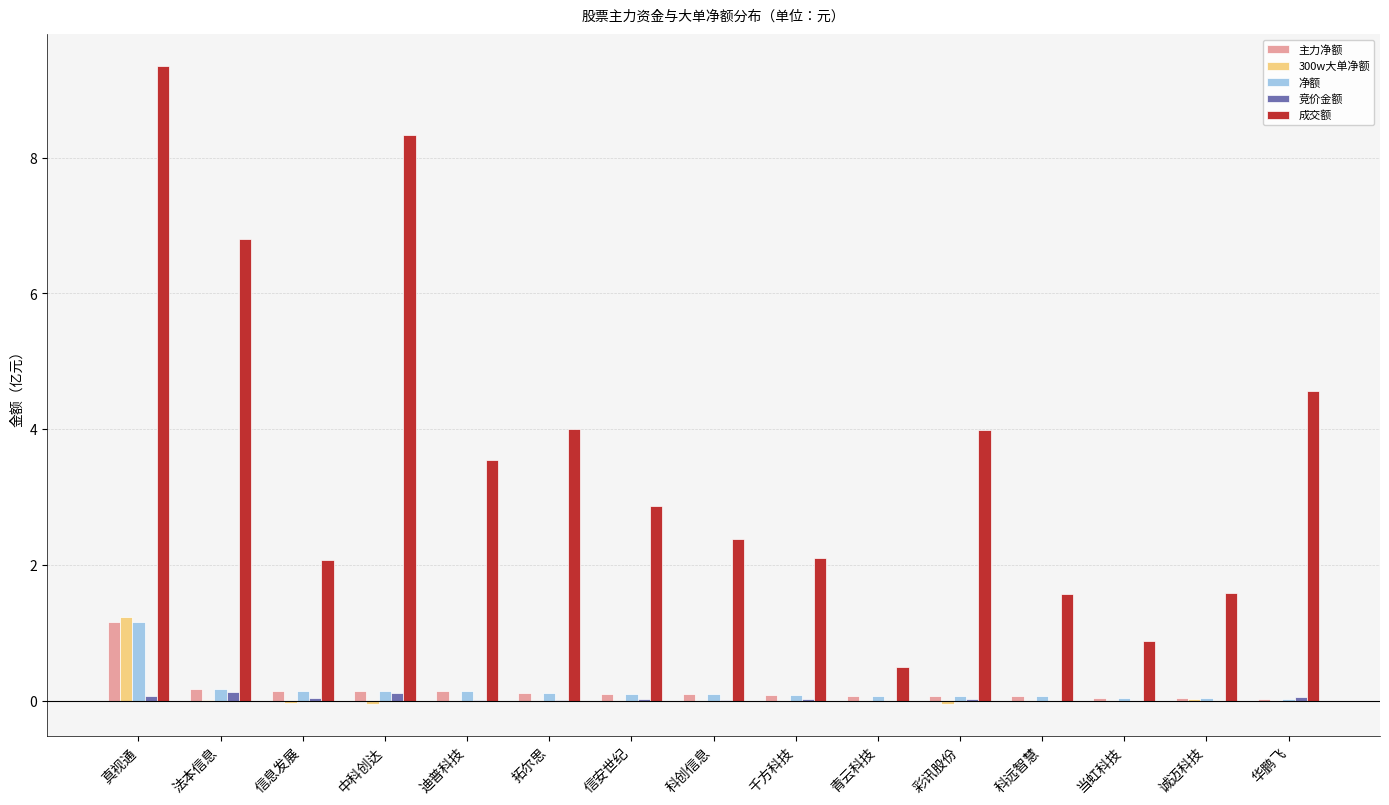

Which series has the largest range (max minus min)?

成交额